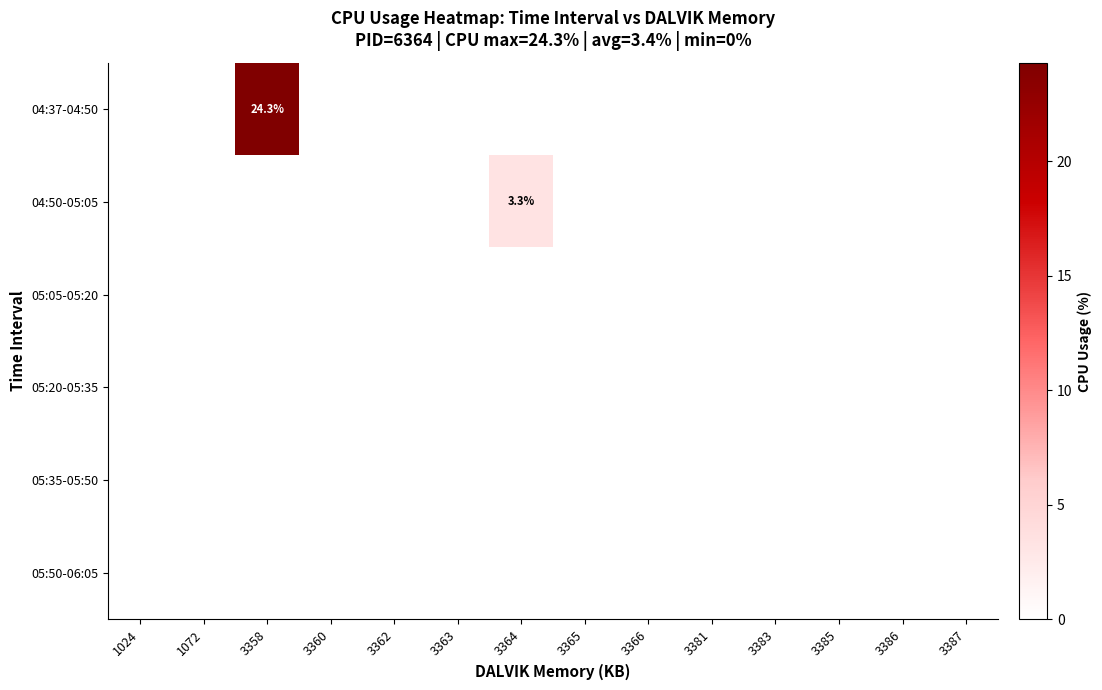

Which series has the widest spread of values?

04:37-04:50